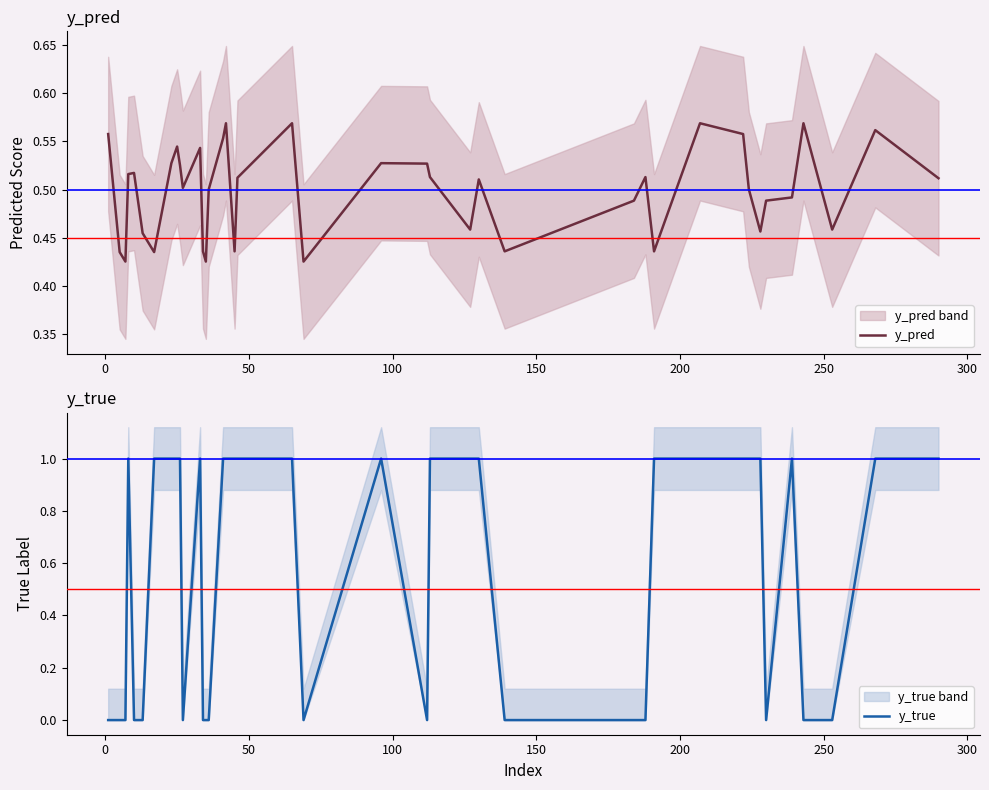

How many y_true values are between 0 and 1?

40